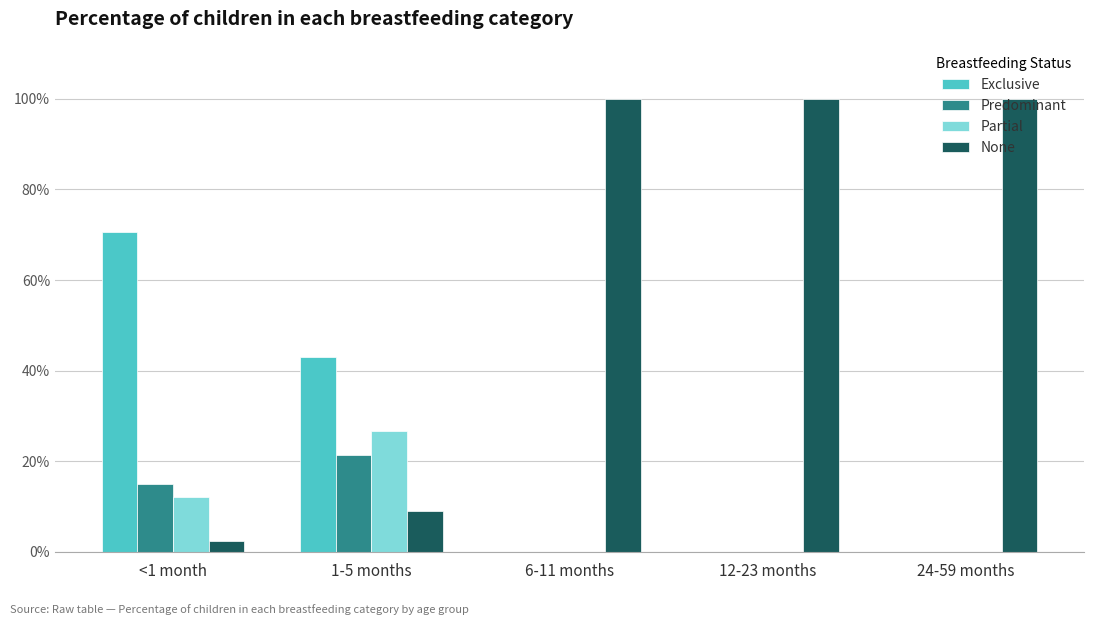

Are the bars horizontal?

No